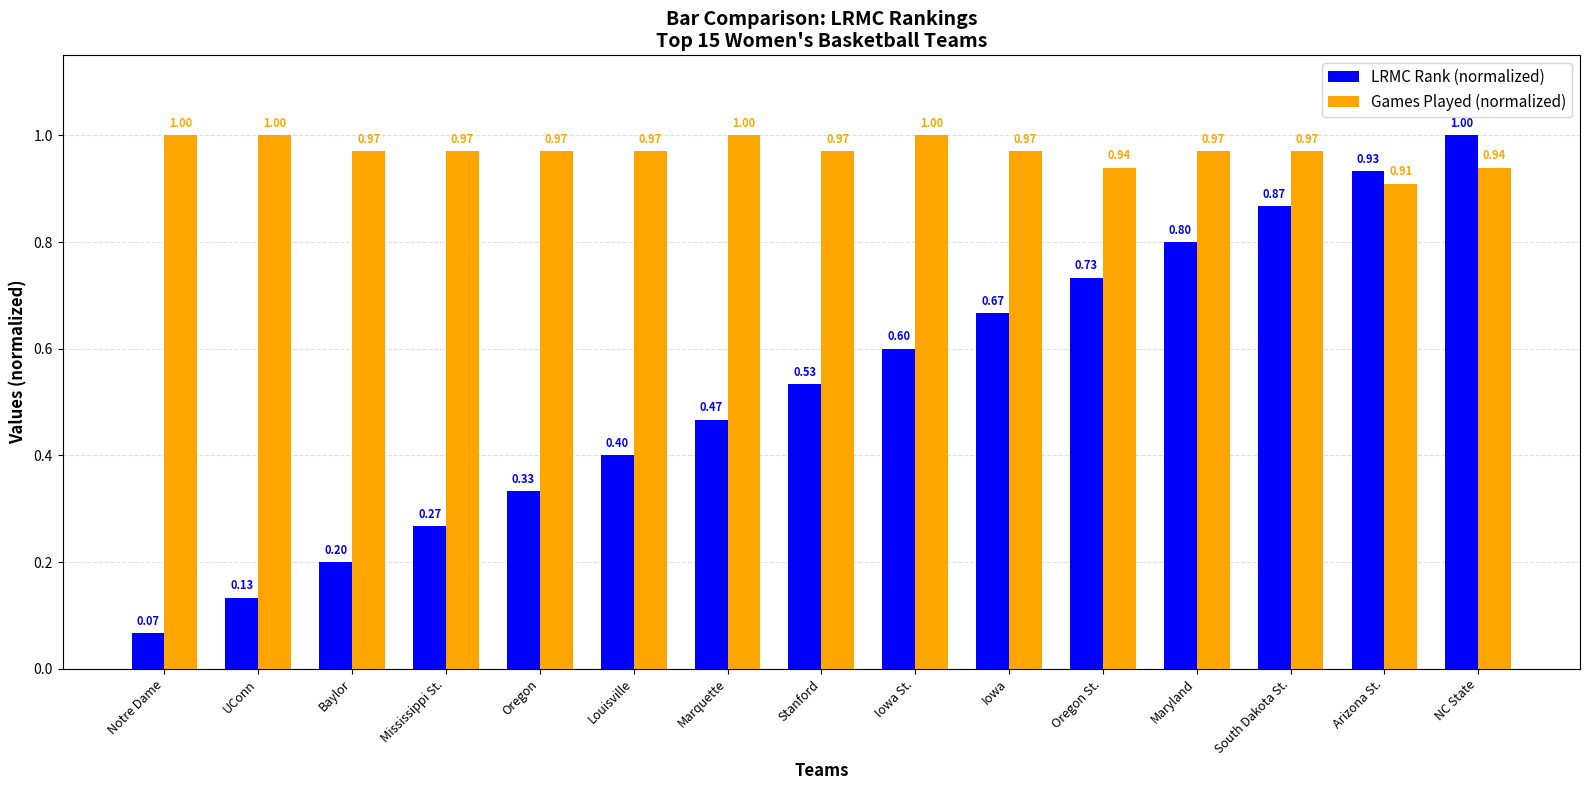

What is the total value across all series at Oregon?

1.3